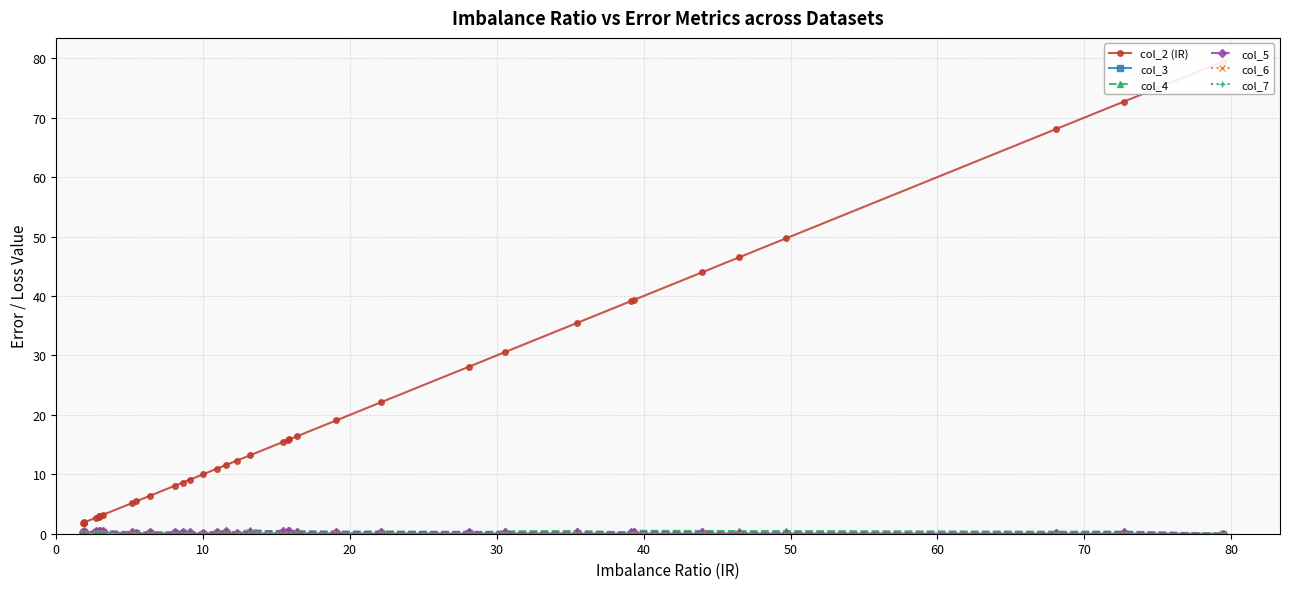

Which category has the lowest value in the col_3 series?

36